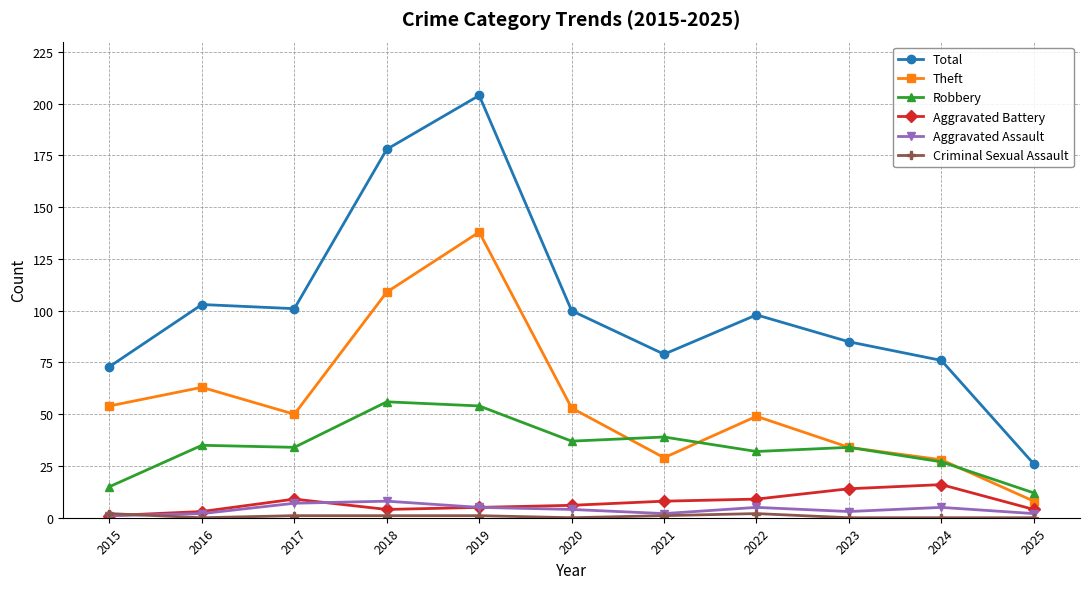

Is it true that Theft equals 109 at 2018?

True